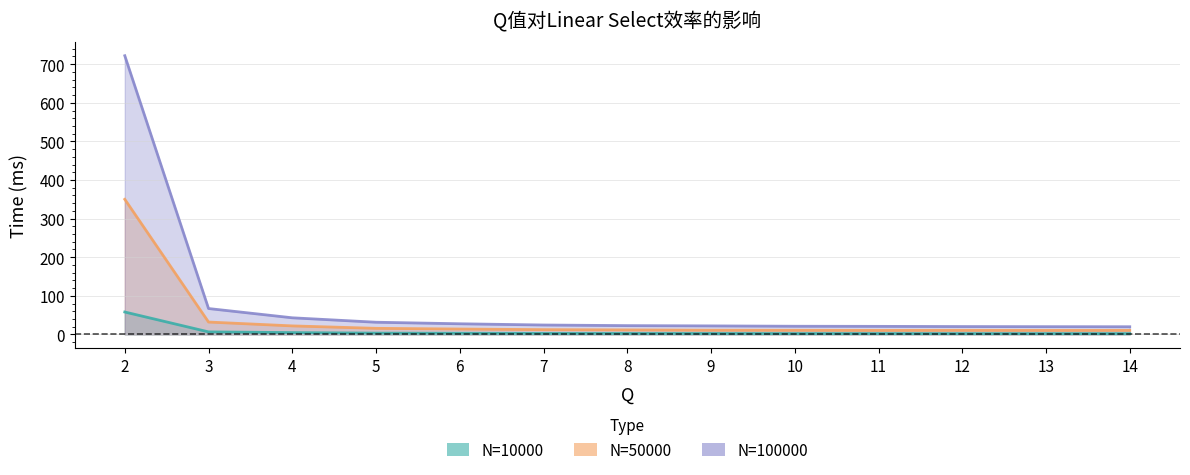

True or false: N=10000 has more than 1 interior local peaks.

False